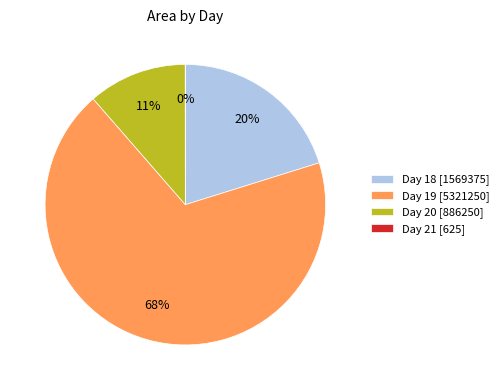

Is Day 19 [5321250] the majority of the pie?

Yes